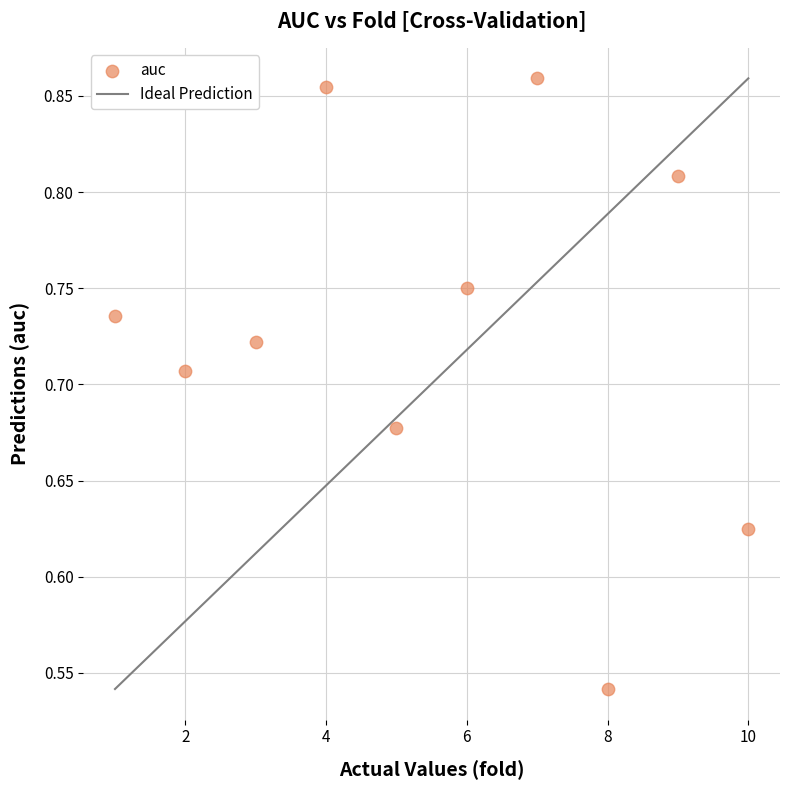

What is the range of Y values (max minus min)?

0.3